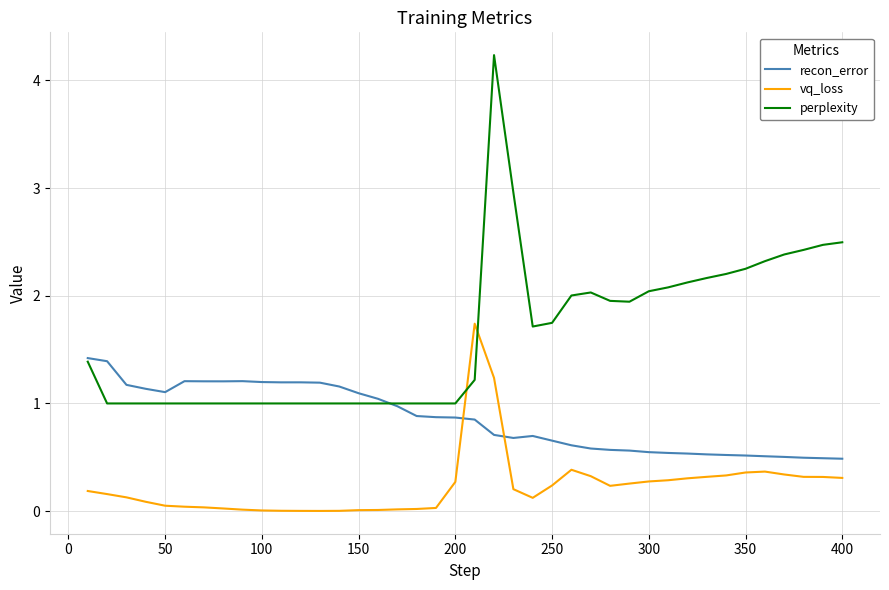

True or false: recon_error and vq_loss cross at least once.

True